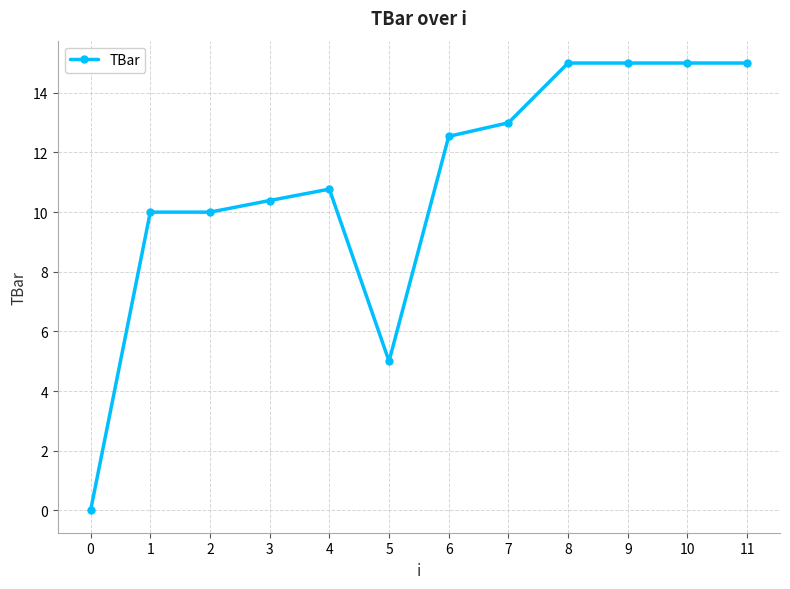

What is the change in value from 3 to 9?

+4.6